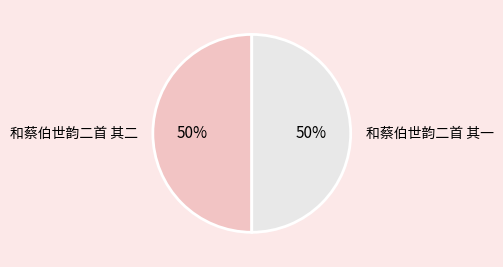

What is the ratio of the value at 和蔡伯世韵二首 其一 to the value at 和蔡伯世韵二首 其二?

1.0